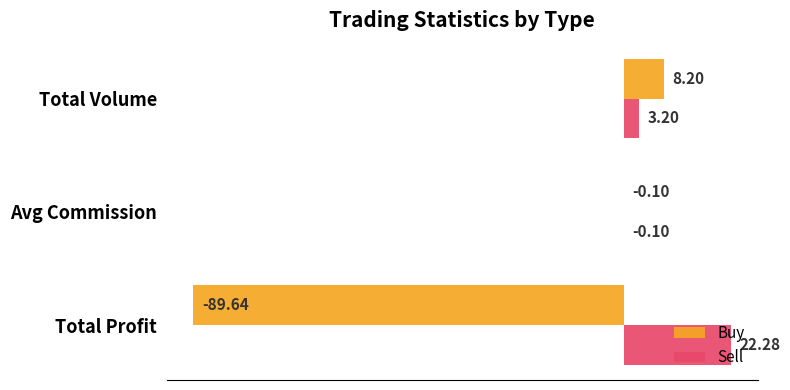

Count the number of categories in the chart.

3